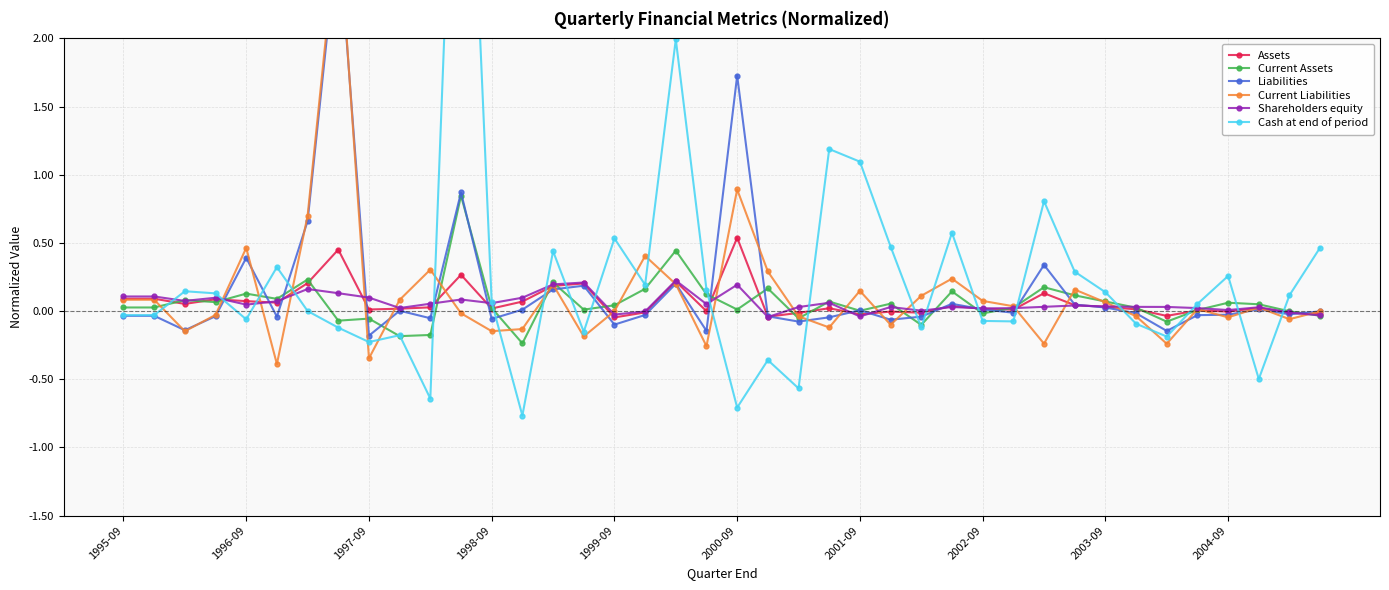

What are all the series names shown in the legend?

Assets, Current Assets, Liabilities, Current Liabilities, Shareholders equity, Cash at end of period